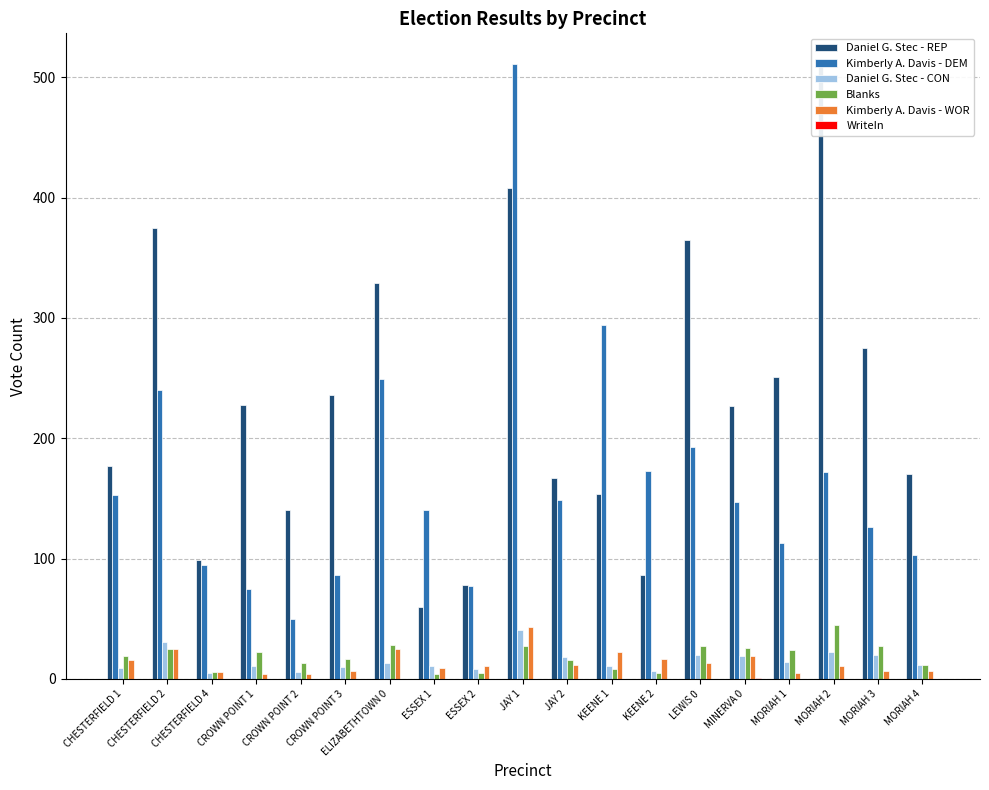

Which series has the largest range (max minus min)?

Kimberly A. Davis - DEM